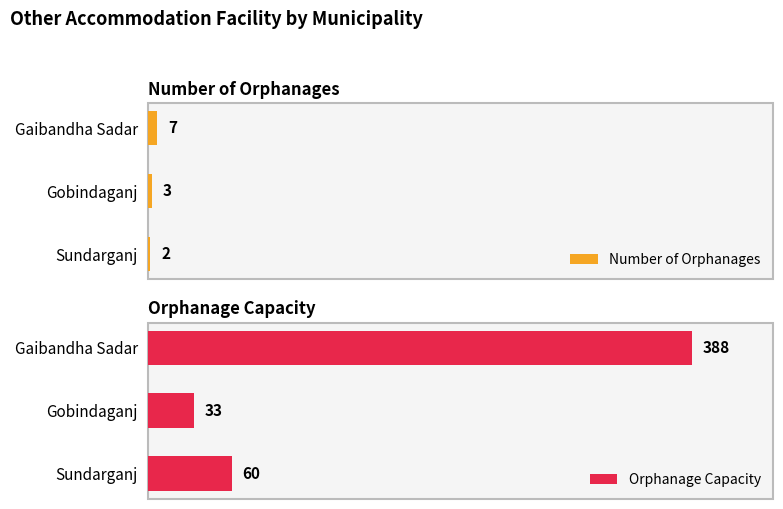

At which label is Number of Orphanages closest to 4?

Gobindaganj